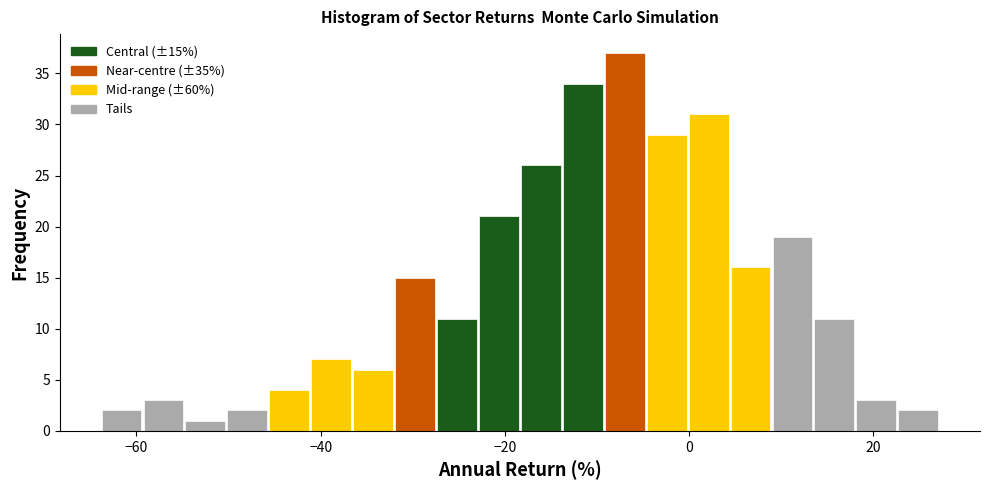

Around what value on the x-axis is the tallest bar? Give the approximate position of its centre, as read against the axis.

-6